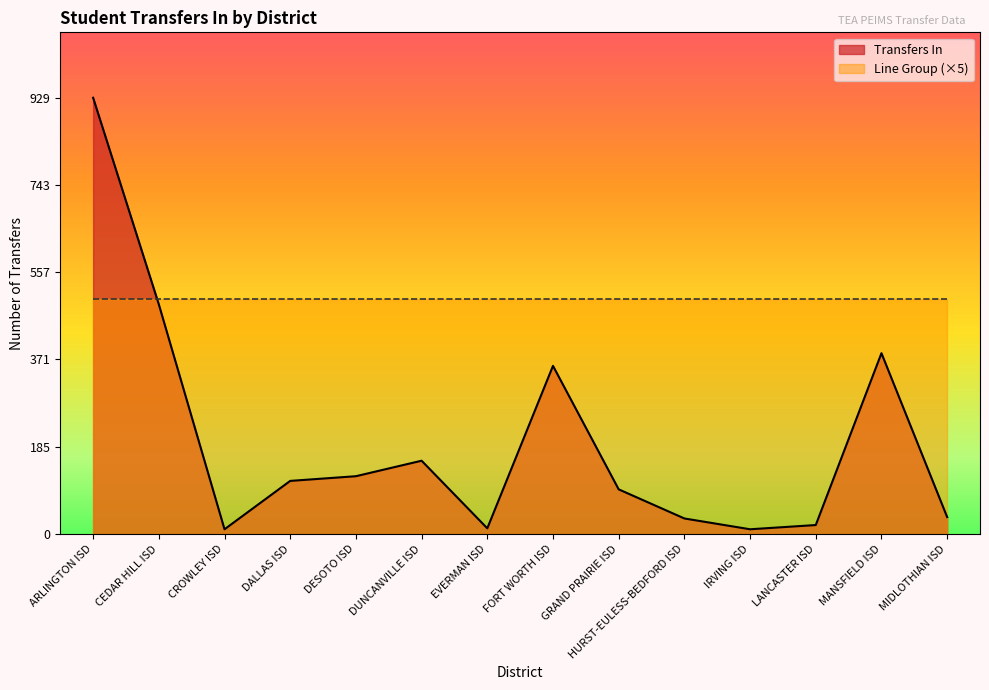

What is the label of the 9th point from the right?

DUNCANVILLE ISD